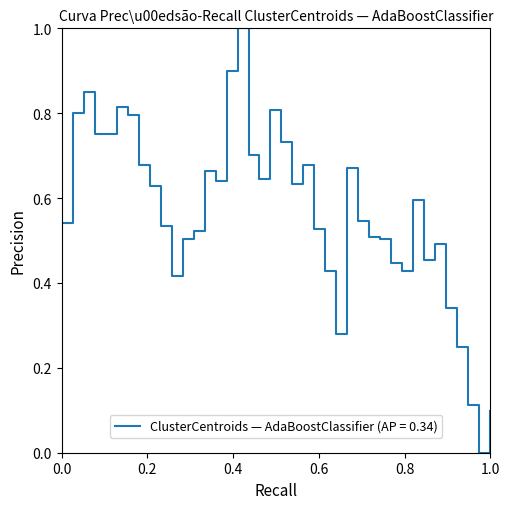

Is this an area chart (filled region under the line)?

No